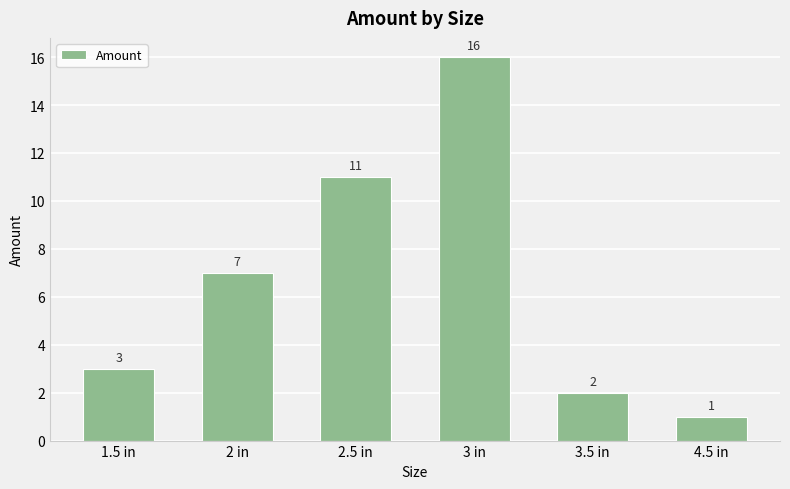

Reading left to right, what are all the values shown in this chart?

3	7	11	16	2	1